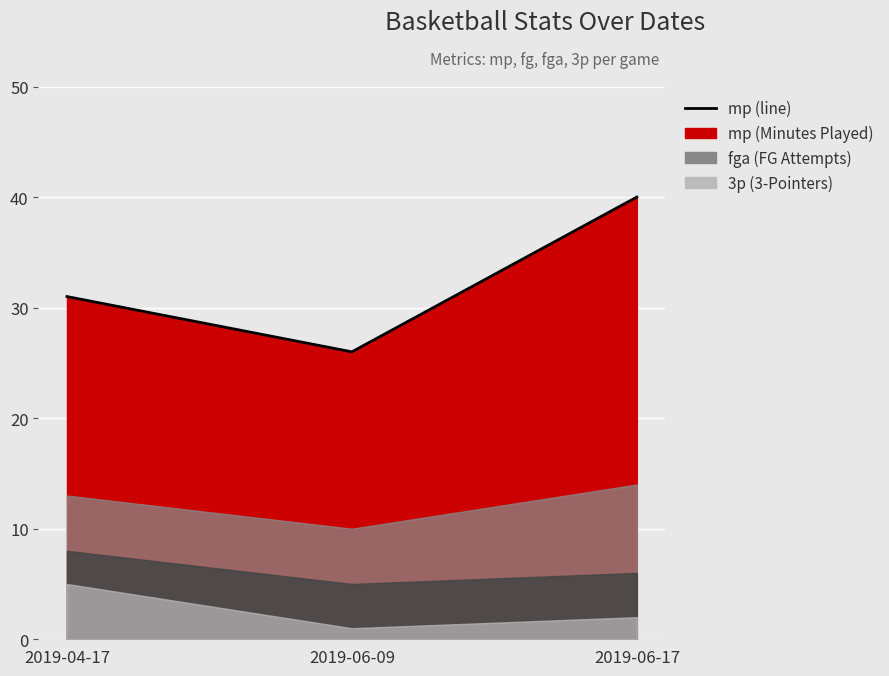

Reading left to right, list all the values displayed in this chart.

2019-04-17=31	2019-06-09=26	2019-06-17=40